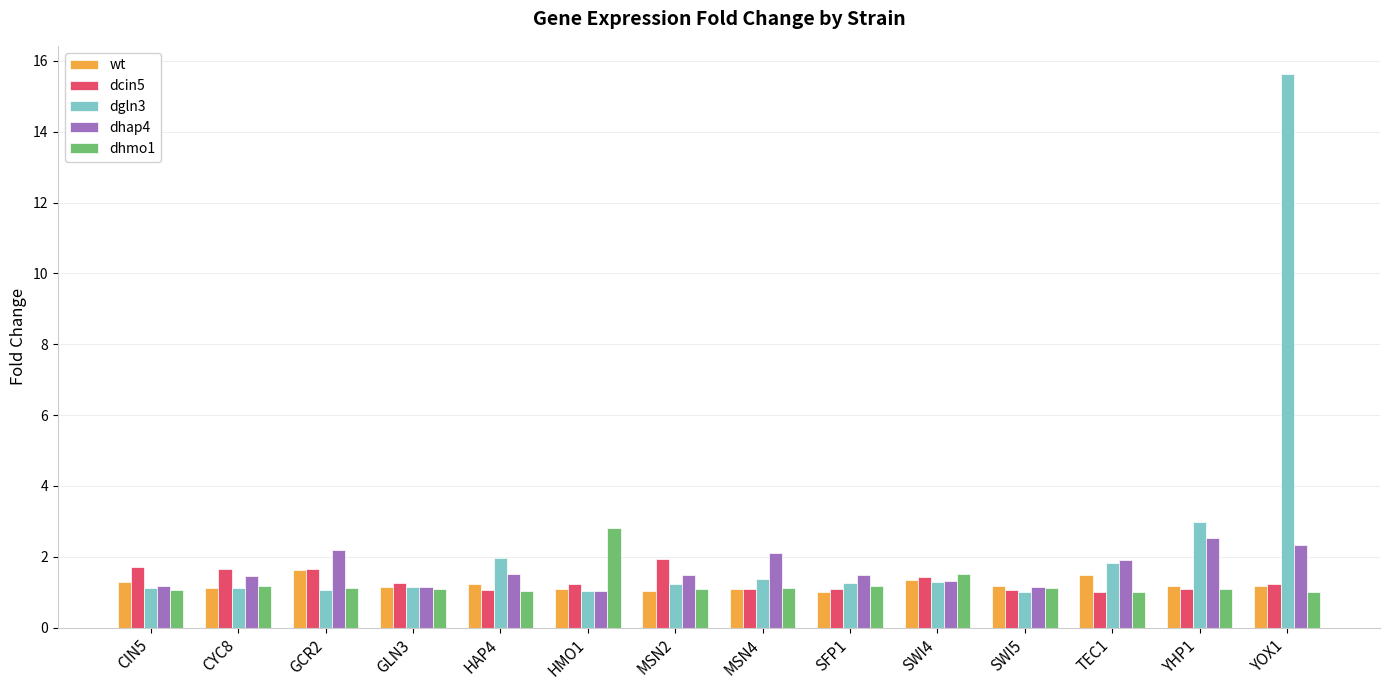

What is the average value of the dcin5 series?

1.3